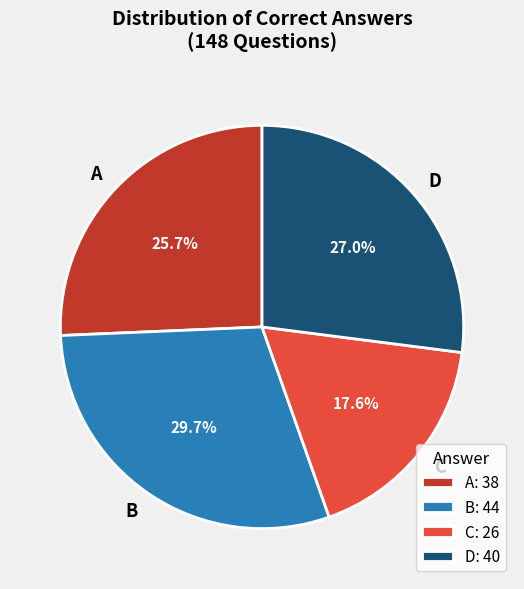

Which has a higher value, B or A?

B